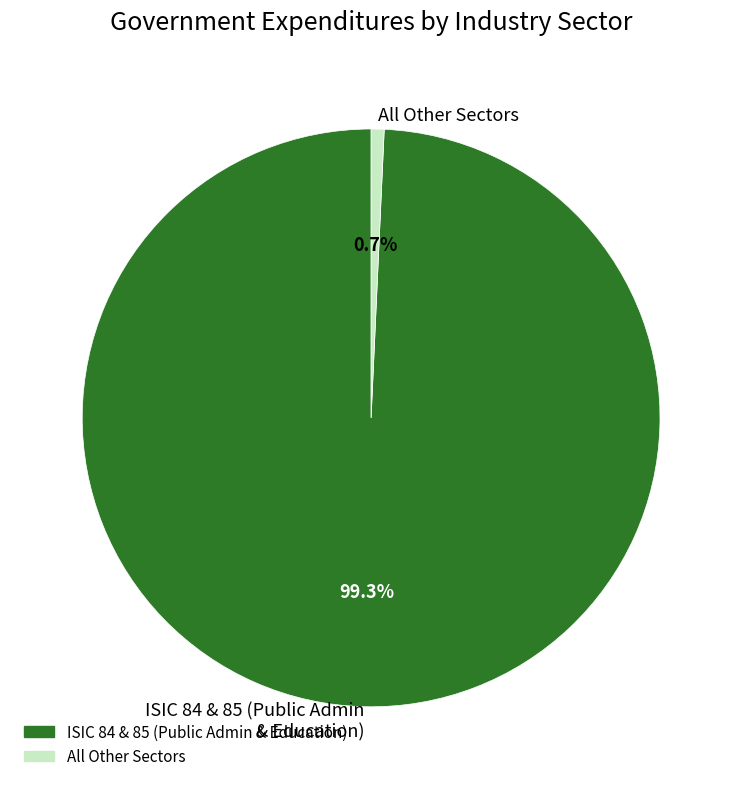

What is the total percentage of All Other Sectors and ISIC 84 & 85 (Public Admin & Education)?

100.0%